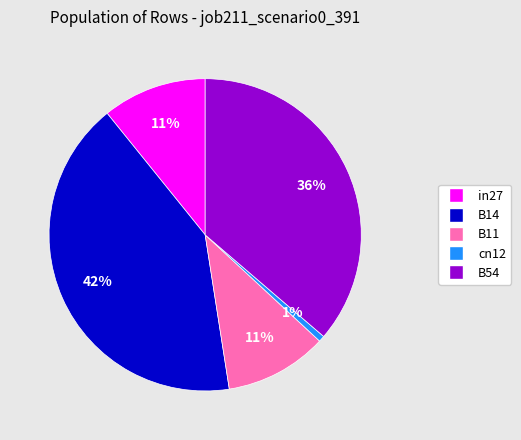

Between B14 and B11, which is larger?

B14